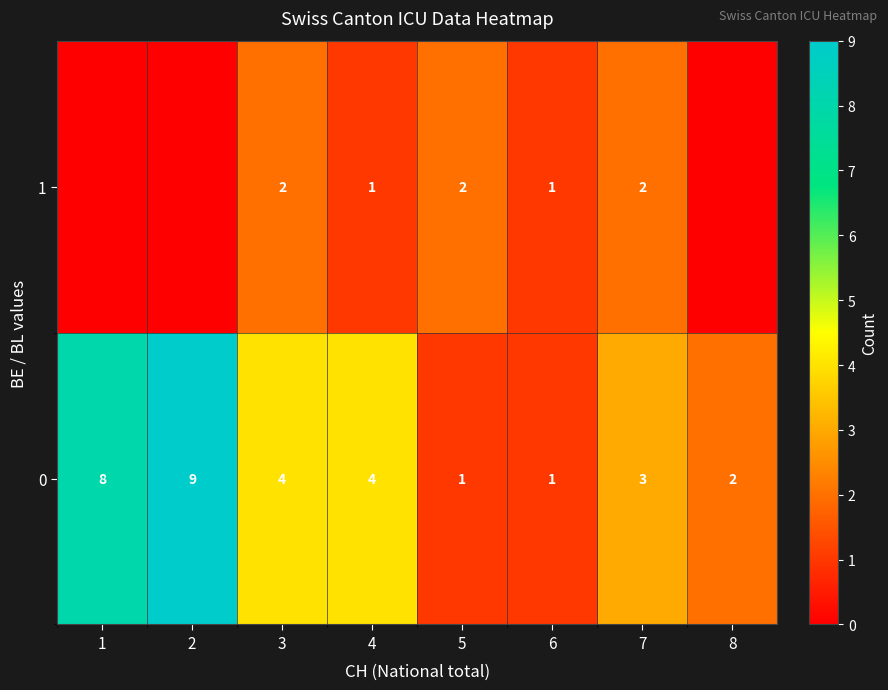

True or false: 1 has a value of 2 at 3.

True